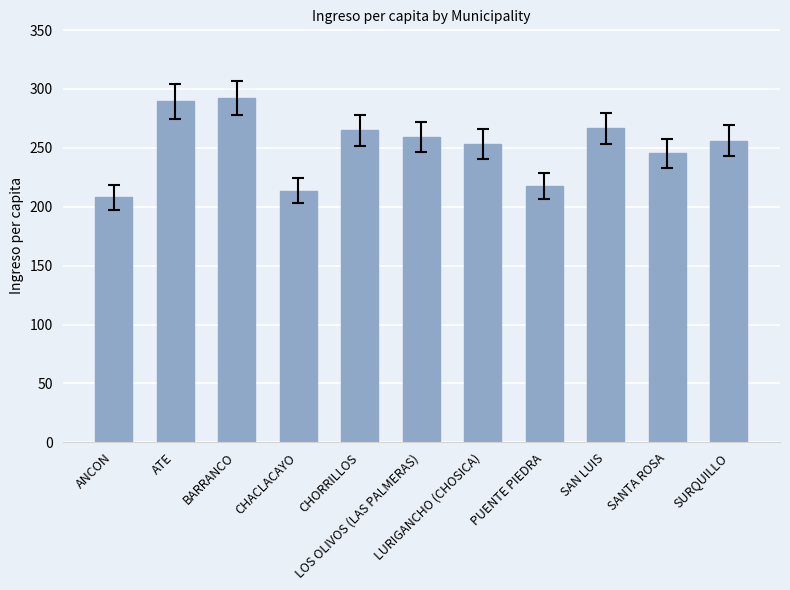

Does the chart contain stacked bars?

No